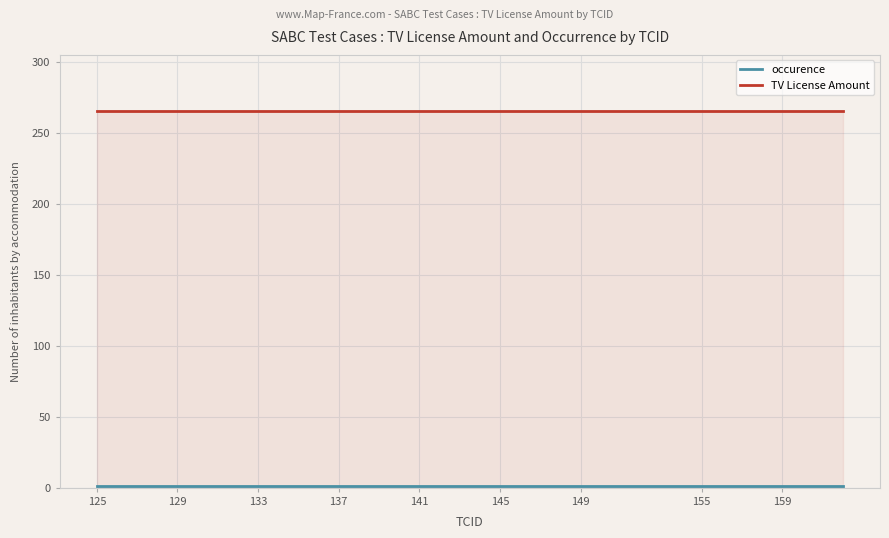

True or false: occurence and TV License Amount intersect in this chart.

False